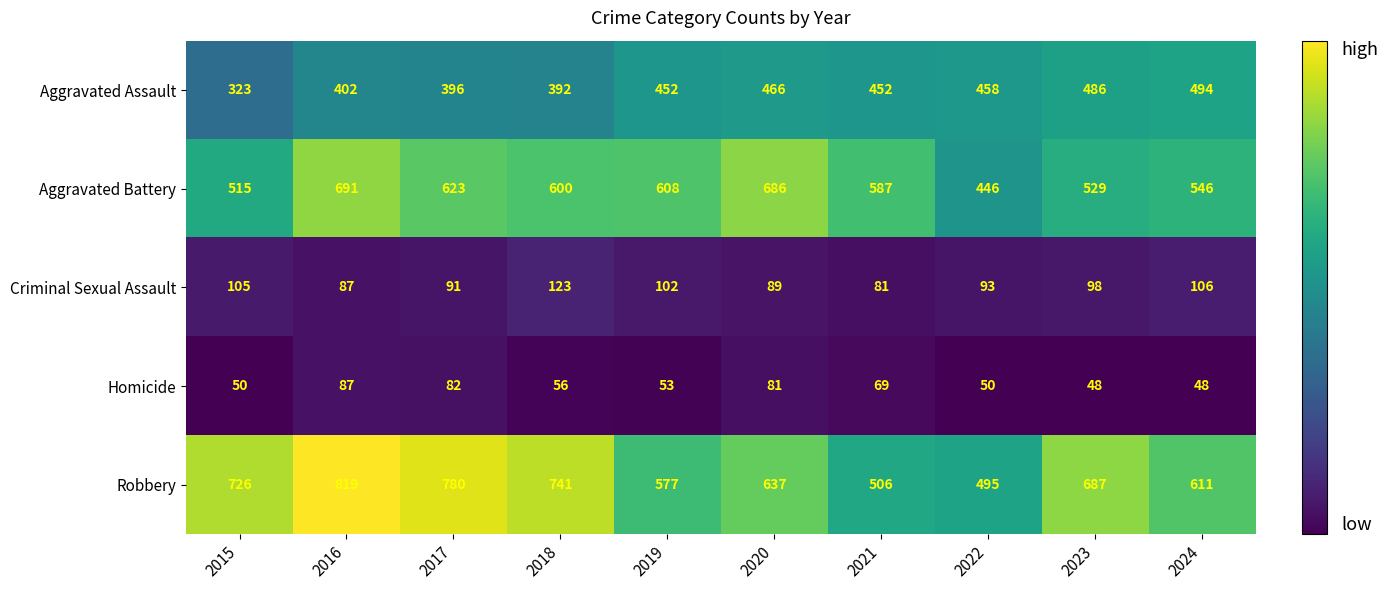

Which series changed the most between 2016 and 2018?

Aggravated Battery